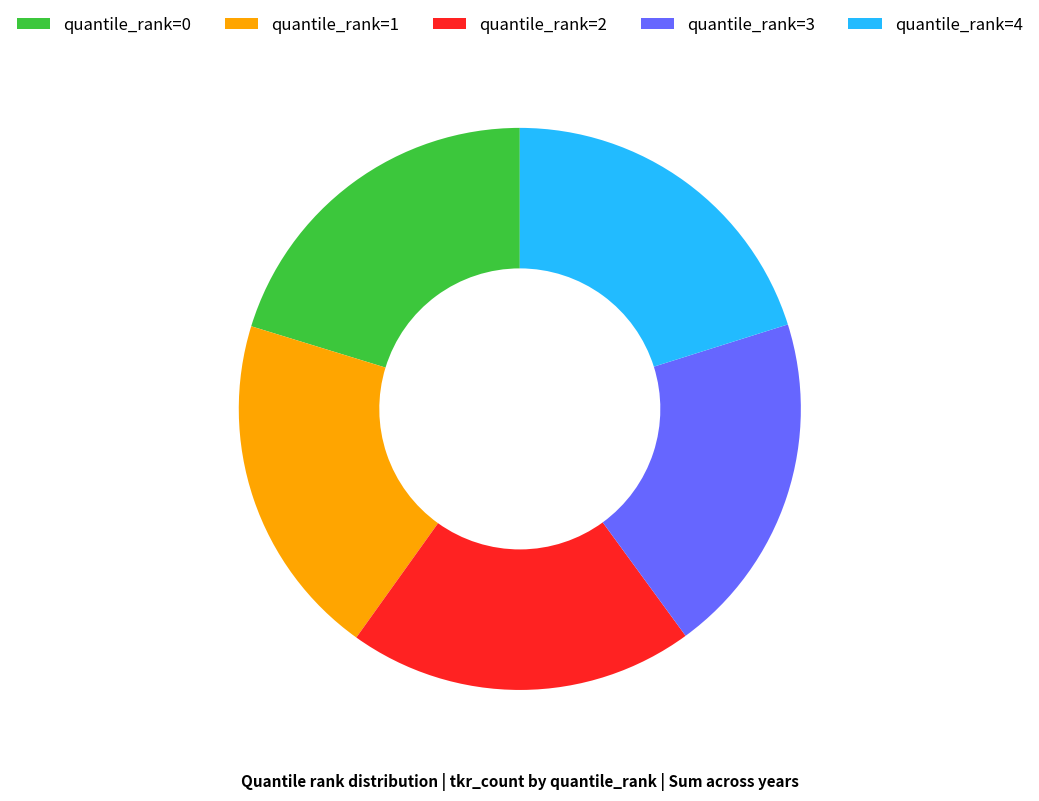

Approximately how many times larger is the value at quantile_rank=0 compared to quantile_rank=3?

1.0